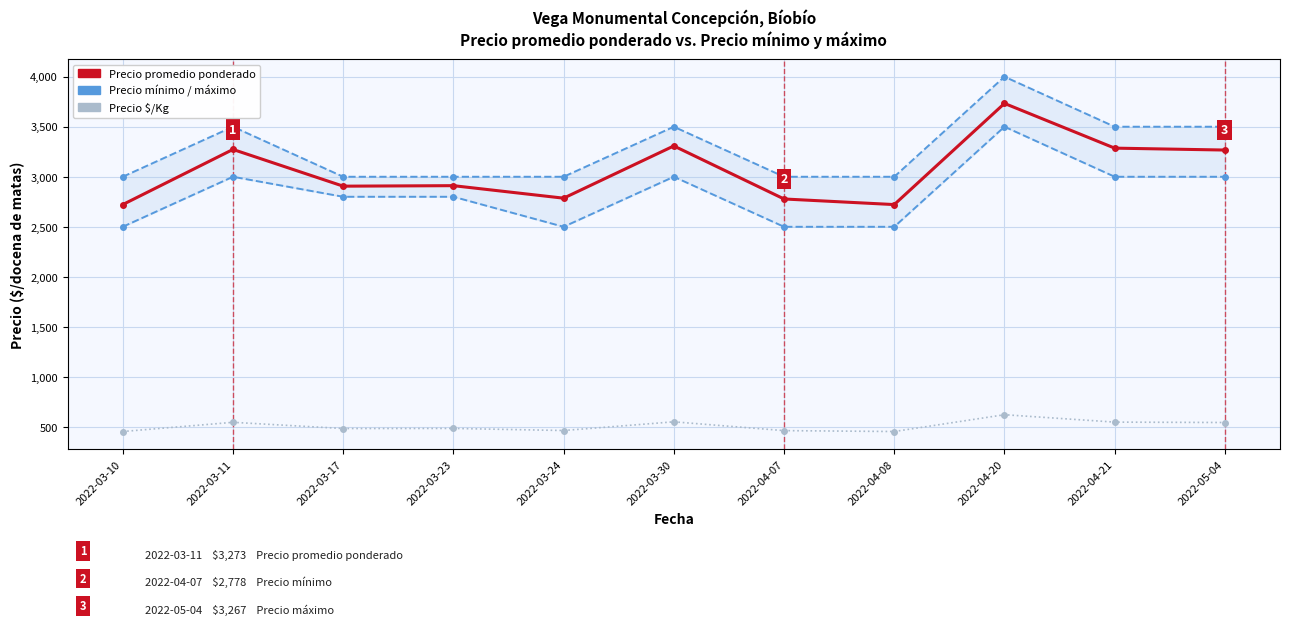

Is it true that Precio $/Kg equals 551 at 2022-03-30?

True